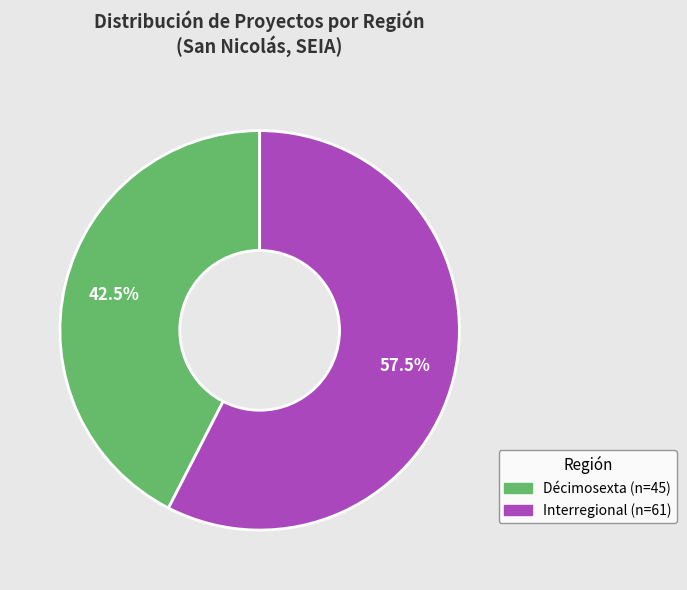

Which has a higher value, Interregional or Décimosexta?

Interregional